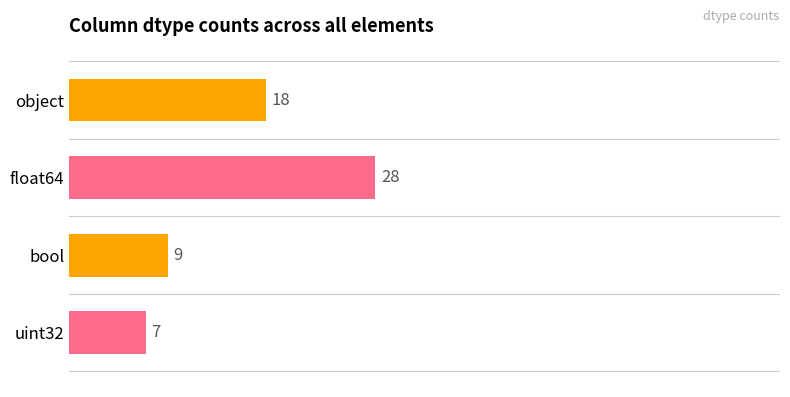

Reading bottom to top, what are all the values shown in this chart?

uint32=7	bool=9	float64=28	object=18